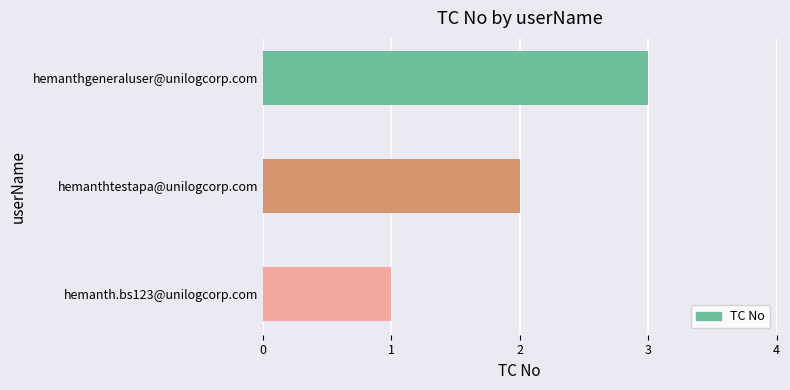

What is the minimum value shown in the chart?

1